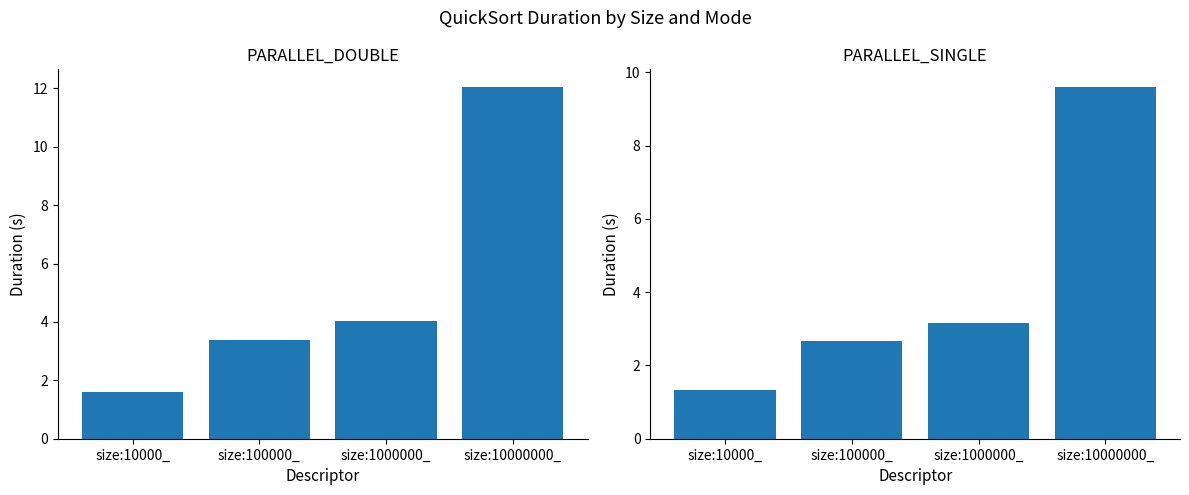

Which category has the lowest value across all series?

size:10000_